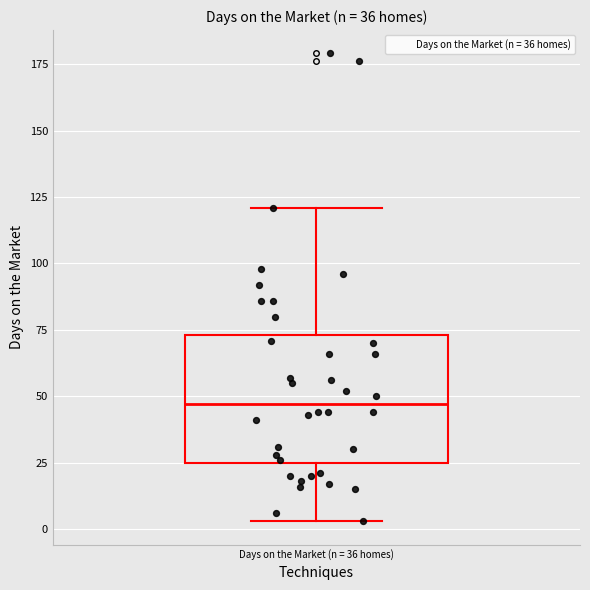

Transcribe this box plot: give where the median line is, the range the box spans, and where the two whiskers end, as read against the y-axis. The values are not printed on the chart, so give them approximately, as read against the axis.

median 45, box 25 to 75, whiskers 5 to 120